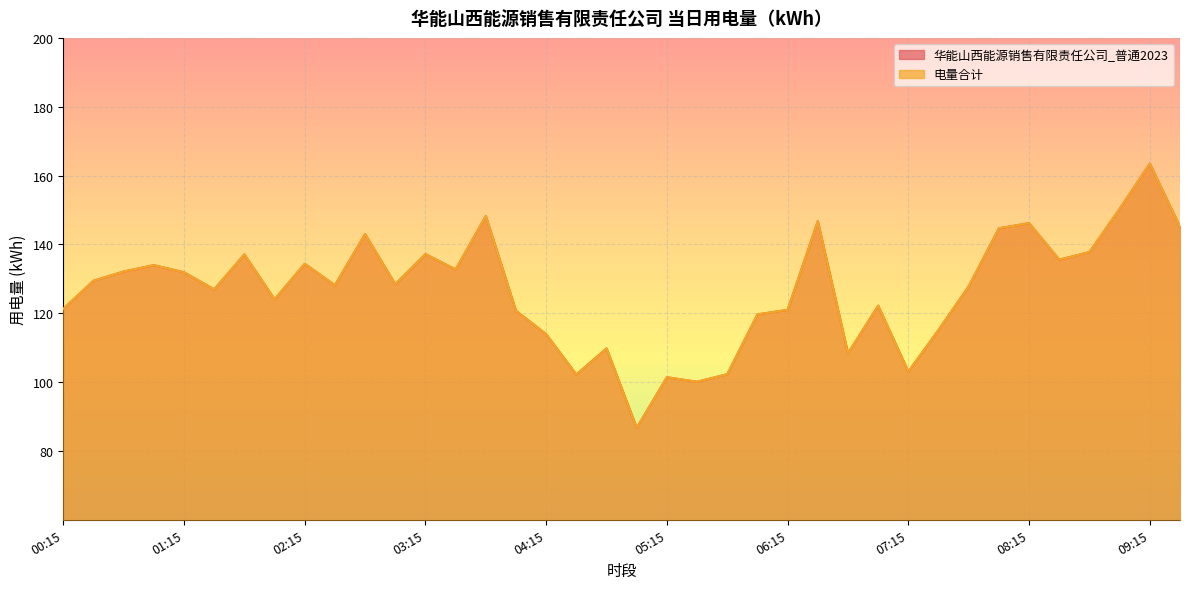

At which category is the sum across all series the highest?

09:15